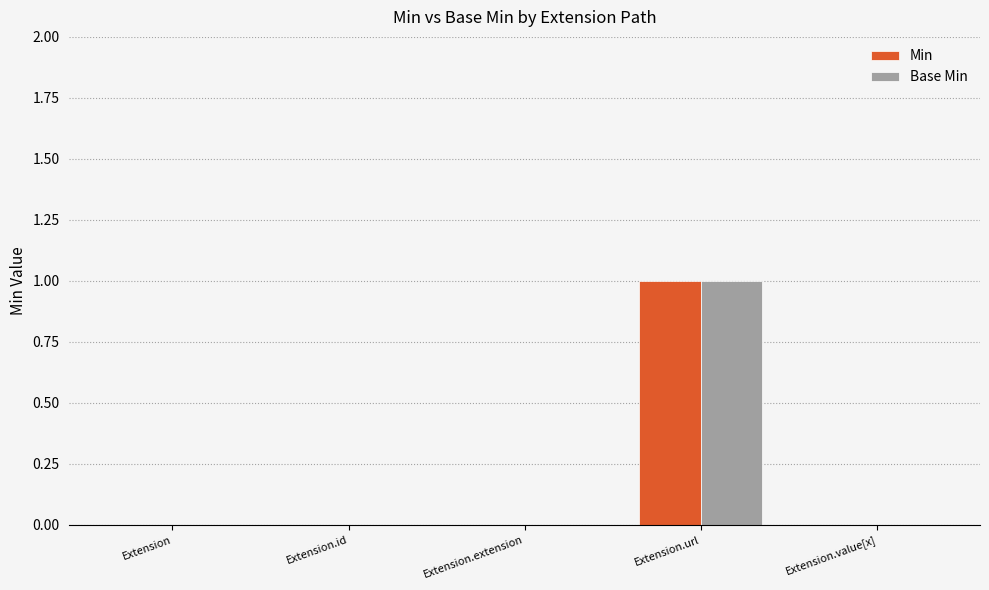

What is the sum of all Base Min values?

1